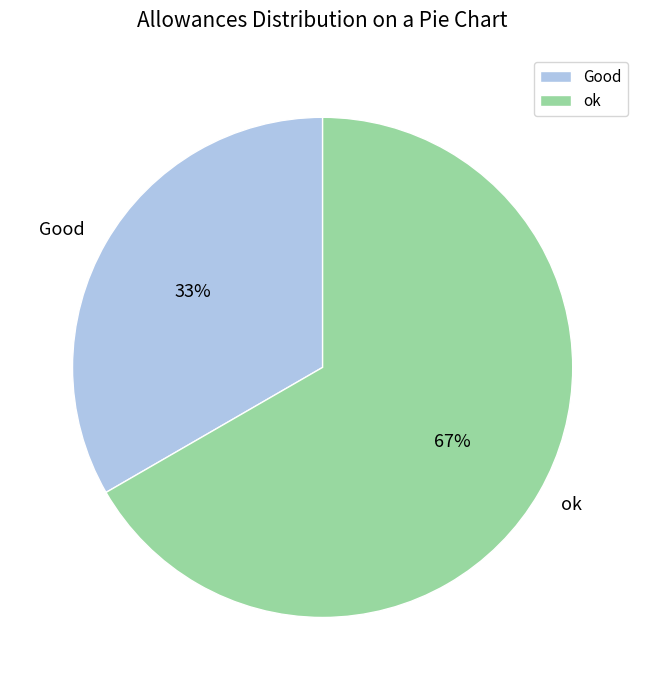

How many slices are in this pie chart?

2